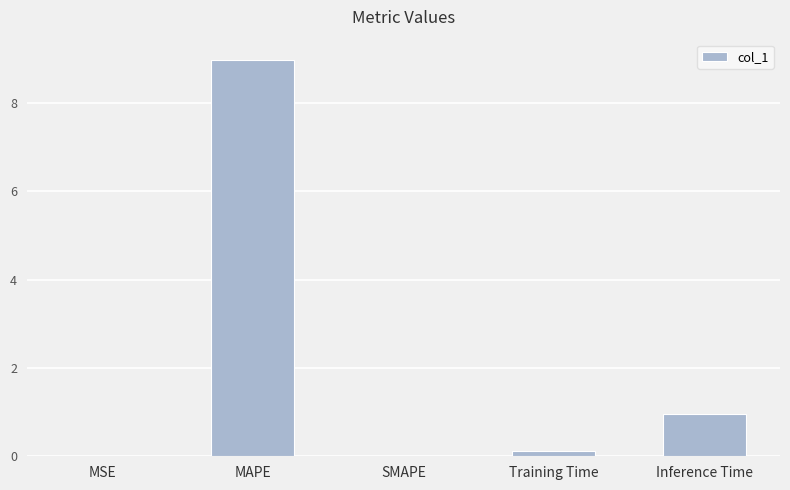

The value at SMAPE is -4.2. True or false?

False